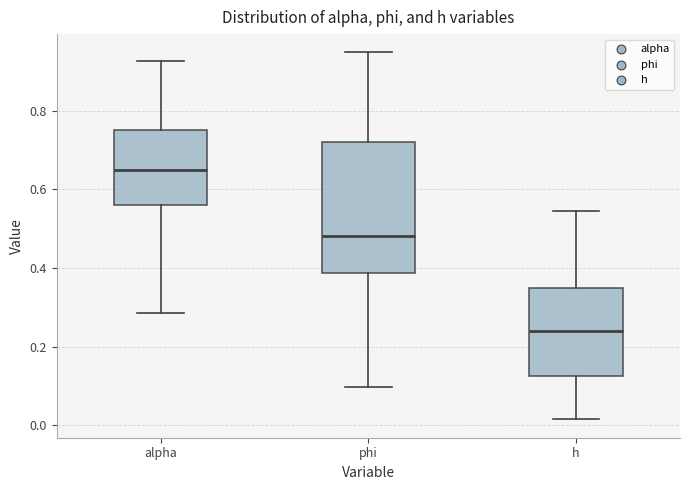

Which box's median line is the highest?

alpha